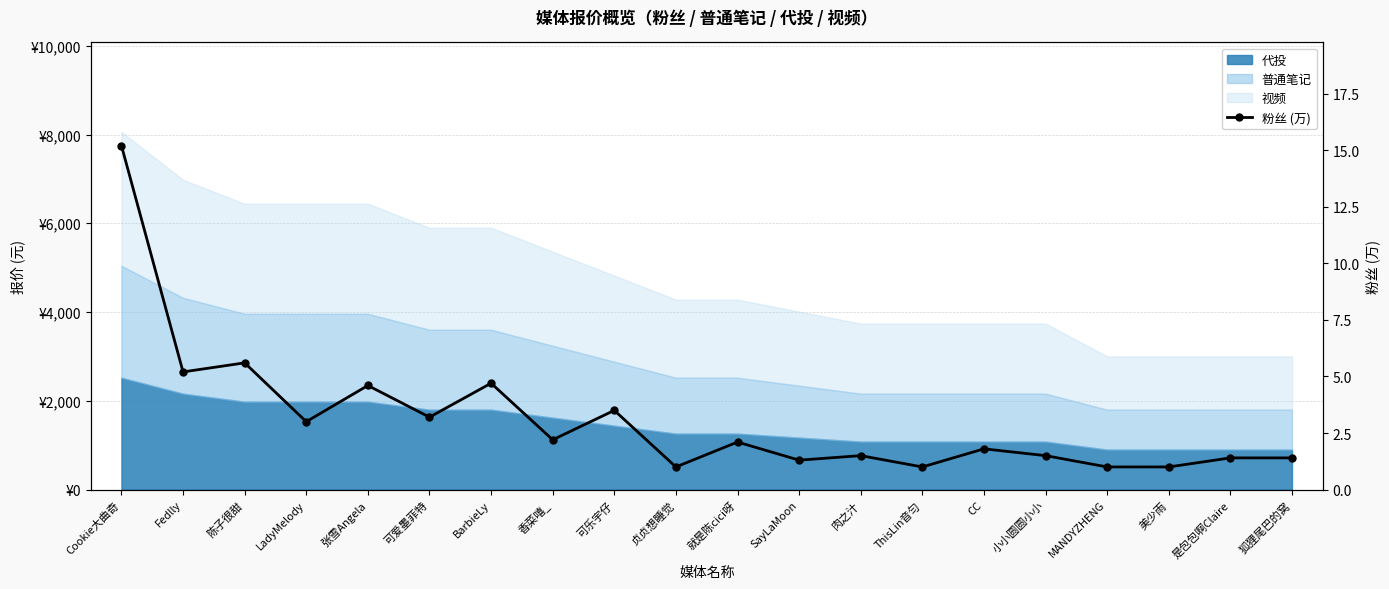

Rank the categories by value from lowest to highest.

贞贞想睡觉, ThisLin音匀, MANDYZHENG, 美少雨, SayLaMoon, 是包包啊Claire, 狐狸尾巴的窝, 肉之汁, 小小圆圆小小, CC, 就是陈cici呀, 香菜嘻_, LadyMelody, 可爱墨菲特, 可乐宇仔, 张雪Angela, BarbieLy, Fedlly, 陈子很甜, Cookie大曲奇